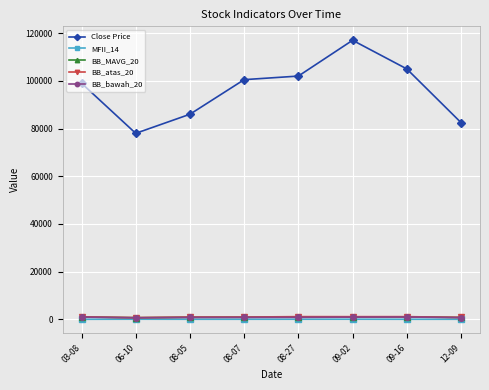

Does the chart display data point markers on the line(s)?

Yes